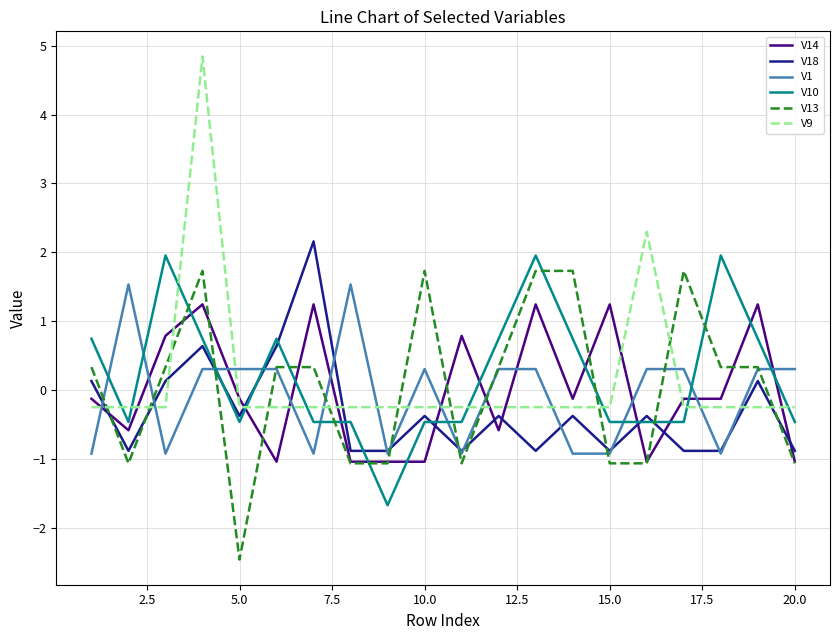

Which series has the widest spread of values?

V9